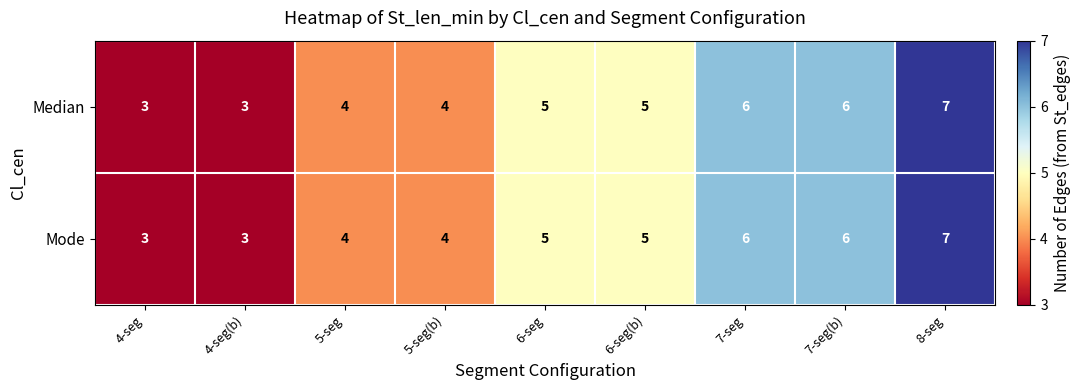

What is the difference between the maximum and minimum values in the Mode series?

4